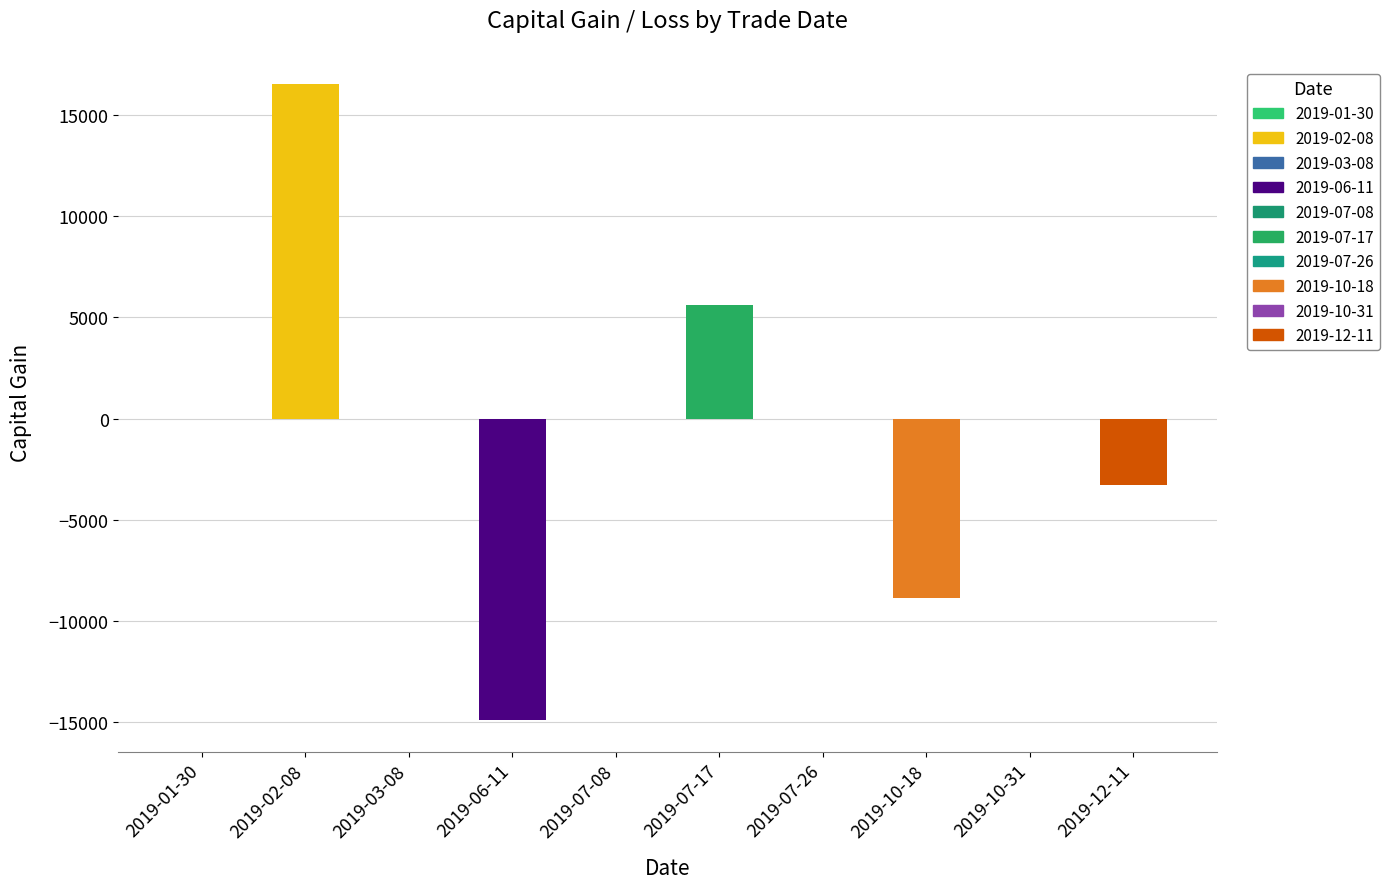

Which category has the lowest value across all series?

2019-06-11